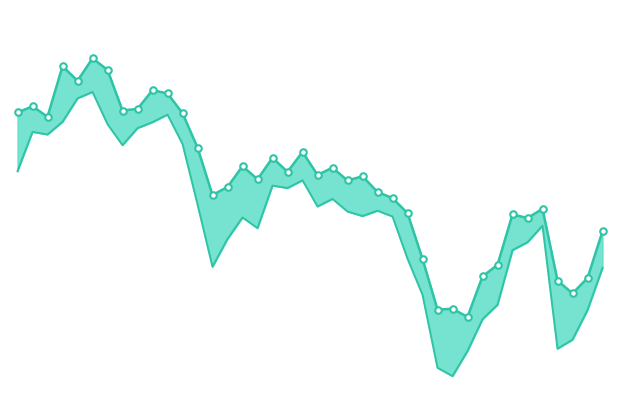

Which series has the widest spread of Y values?

low